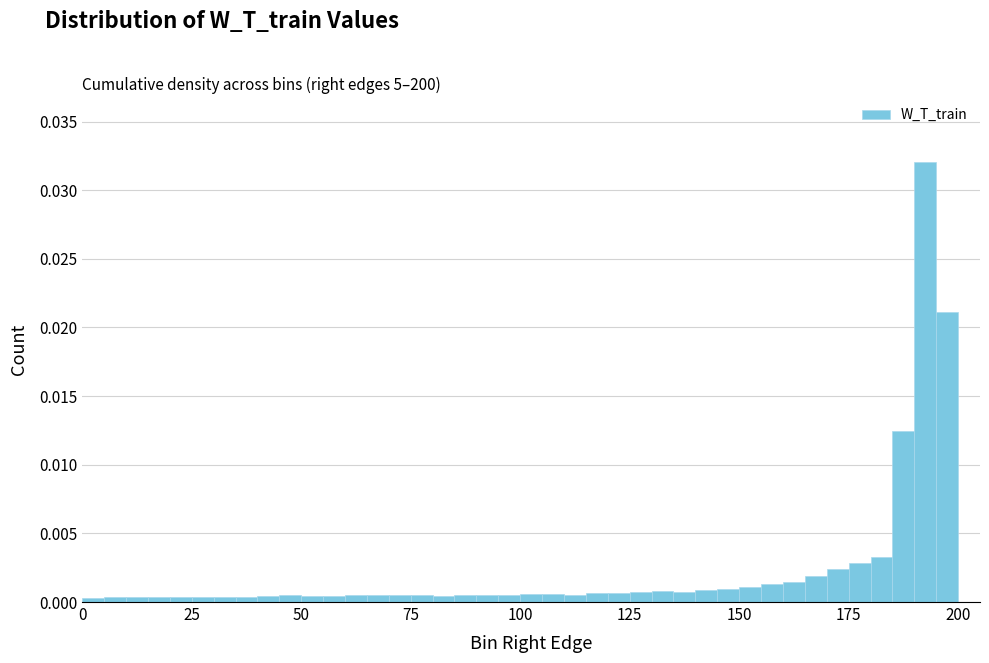

Read against the x-axis, roughly where is the centre of the tallest bar?

195